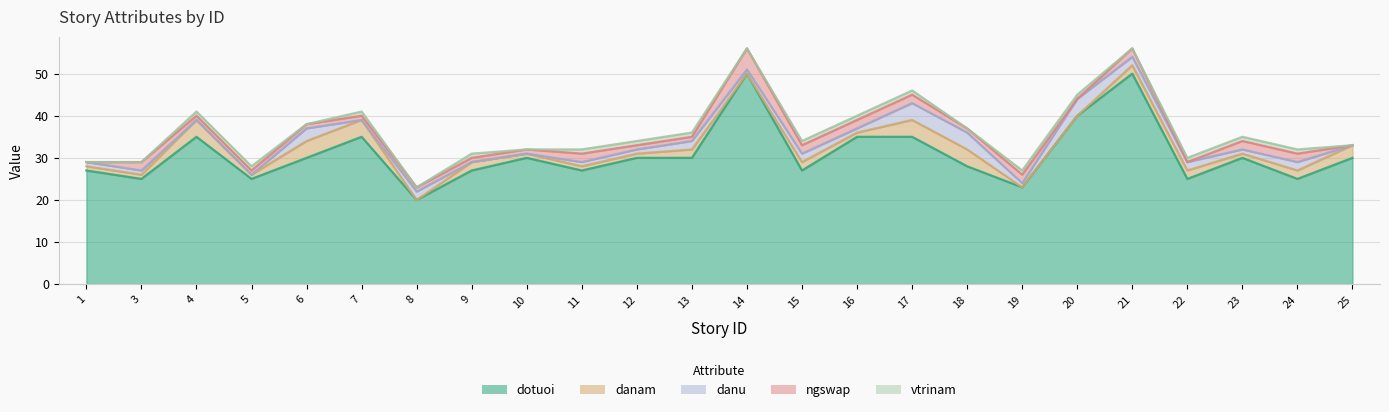

True or false: vtrinam has more than 0 interior local peaks.

True